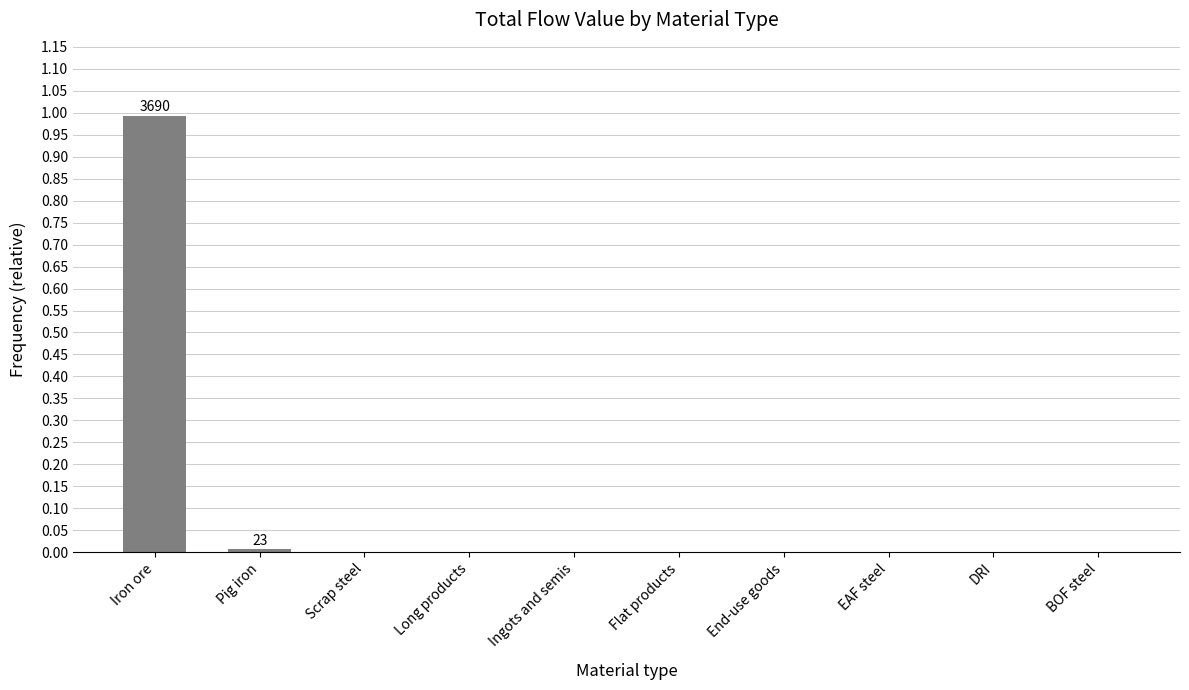

The chart shows a value of -0.5 at Flat products. True or false?

False